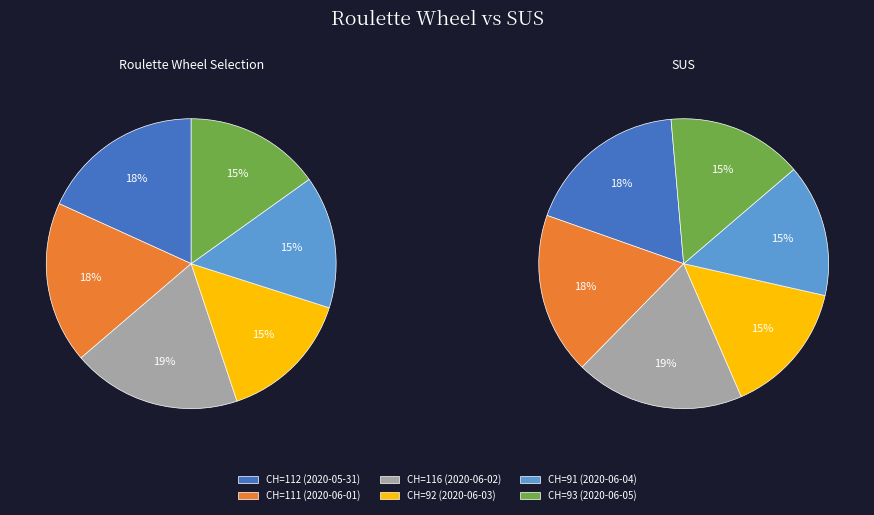

What is the largest slice in the pie chart?

2020-06-02